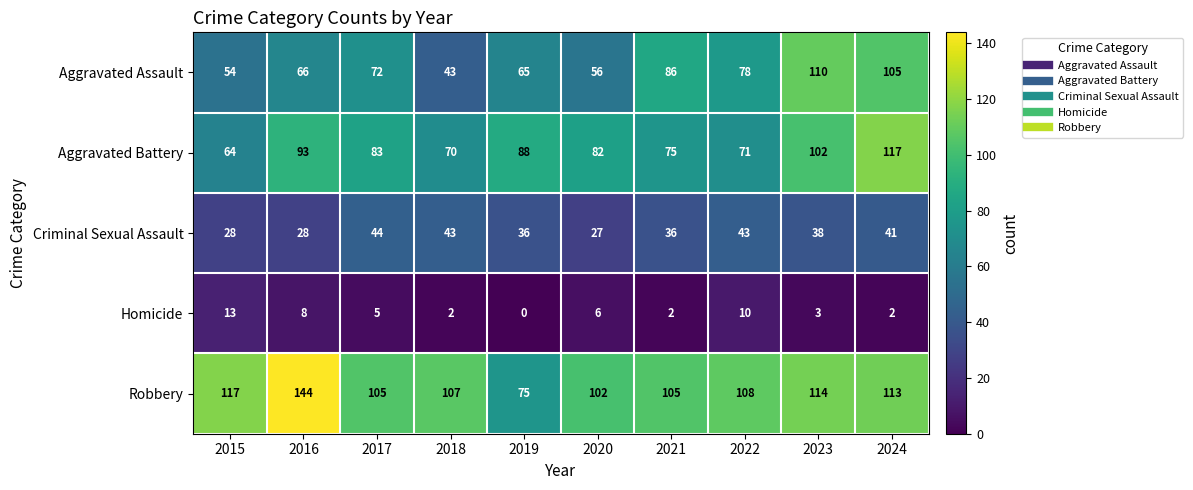

What is the average value of the Aggravated Assault series?

74